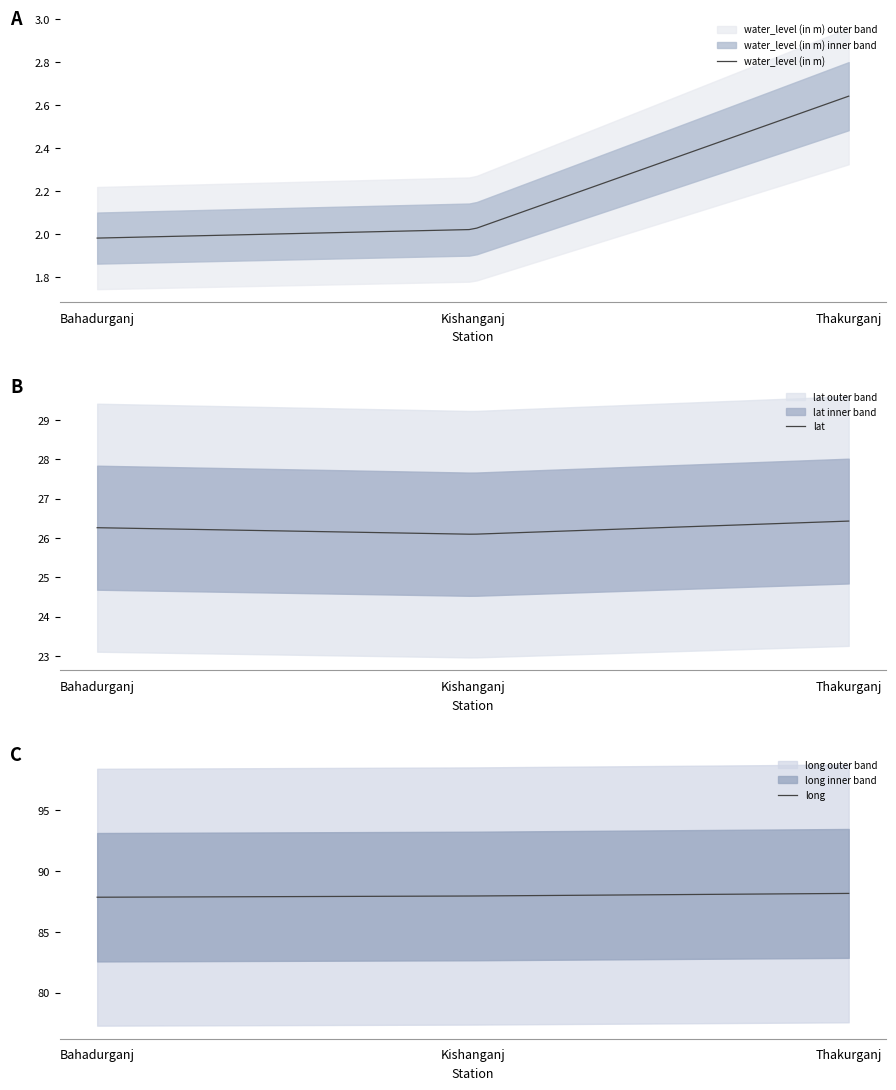

Rank the categories by lat value from highest to lowest.

Thakurganj, Bahadurganj, Kishanganj